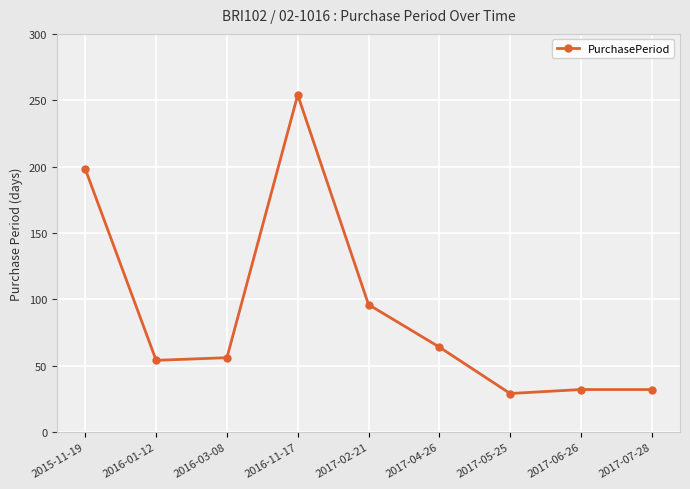

How many lines are shown in the chart?

1